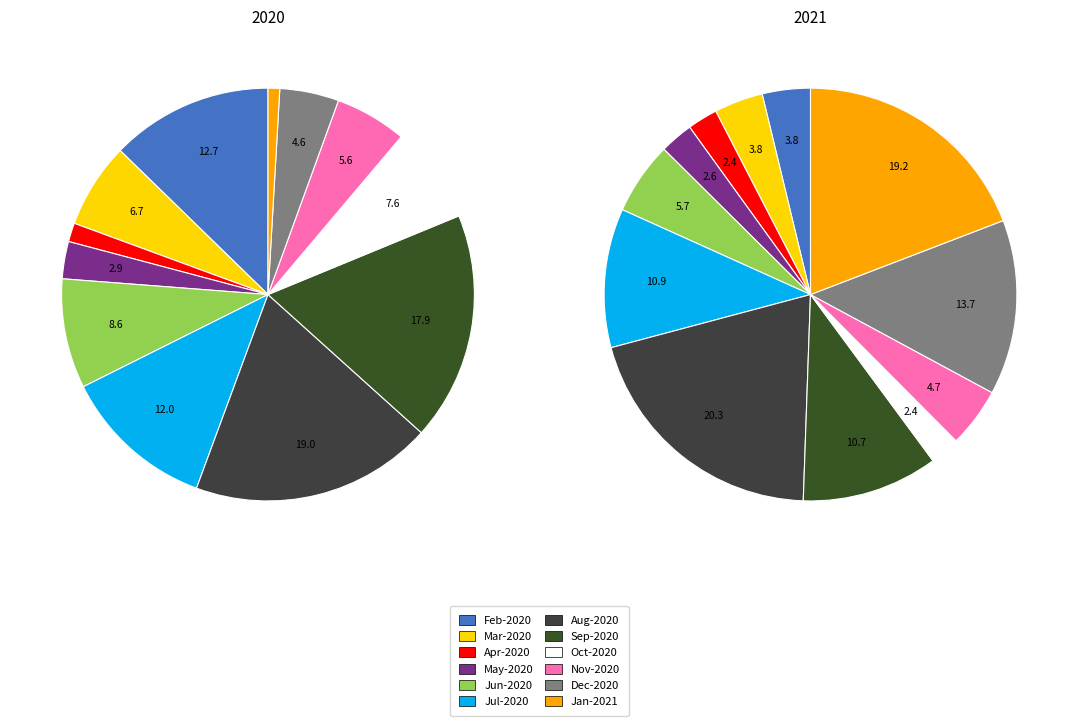

What portion of the pie excludes 3?

97.1%